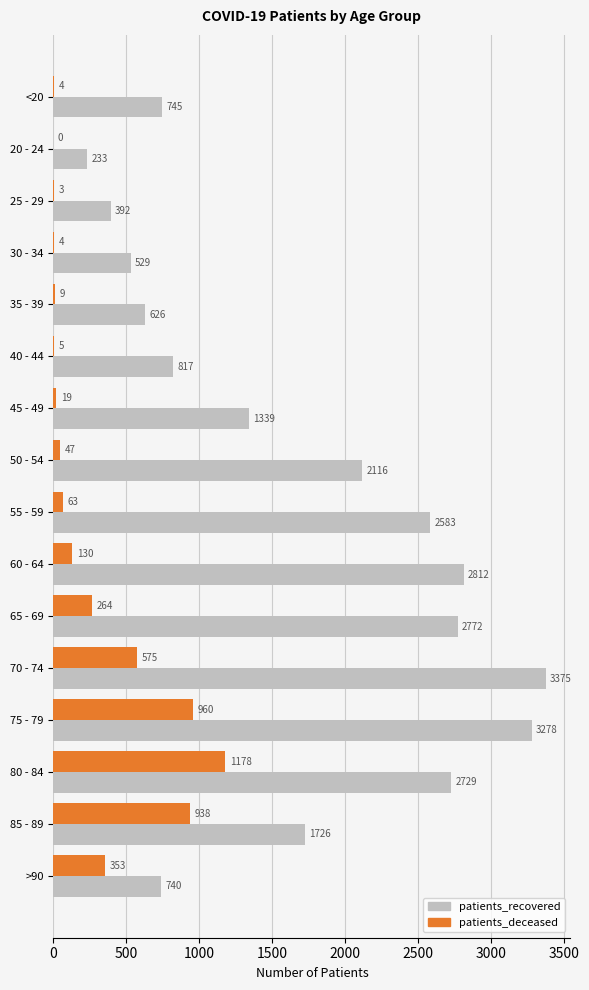

How many series are shown in this chart?

2